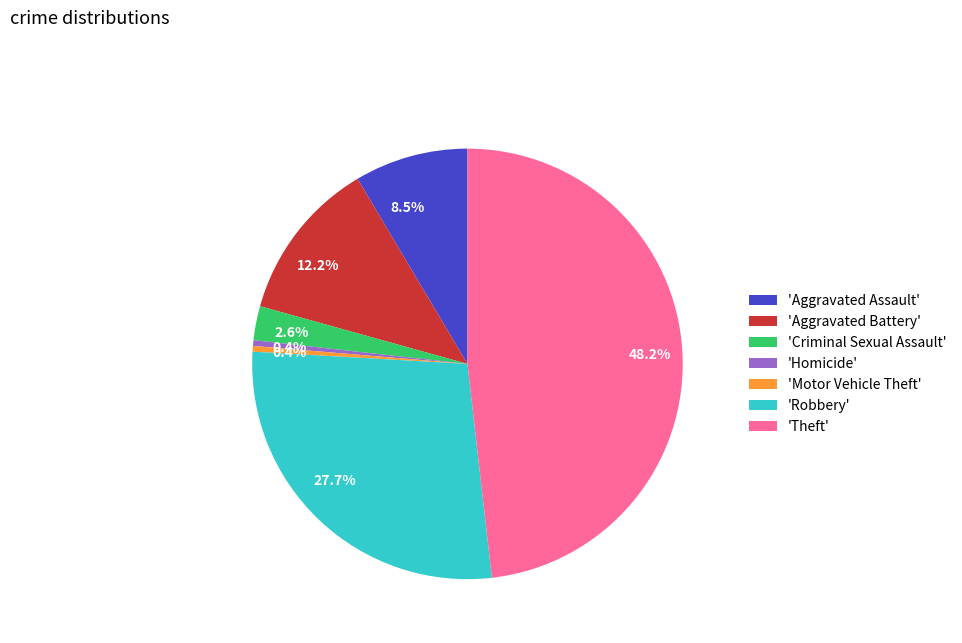

Is there a majority slice in this chart?

No